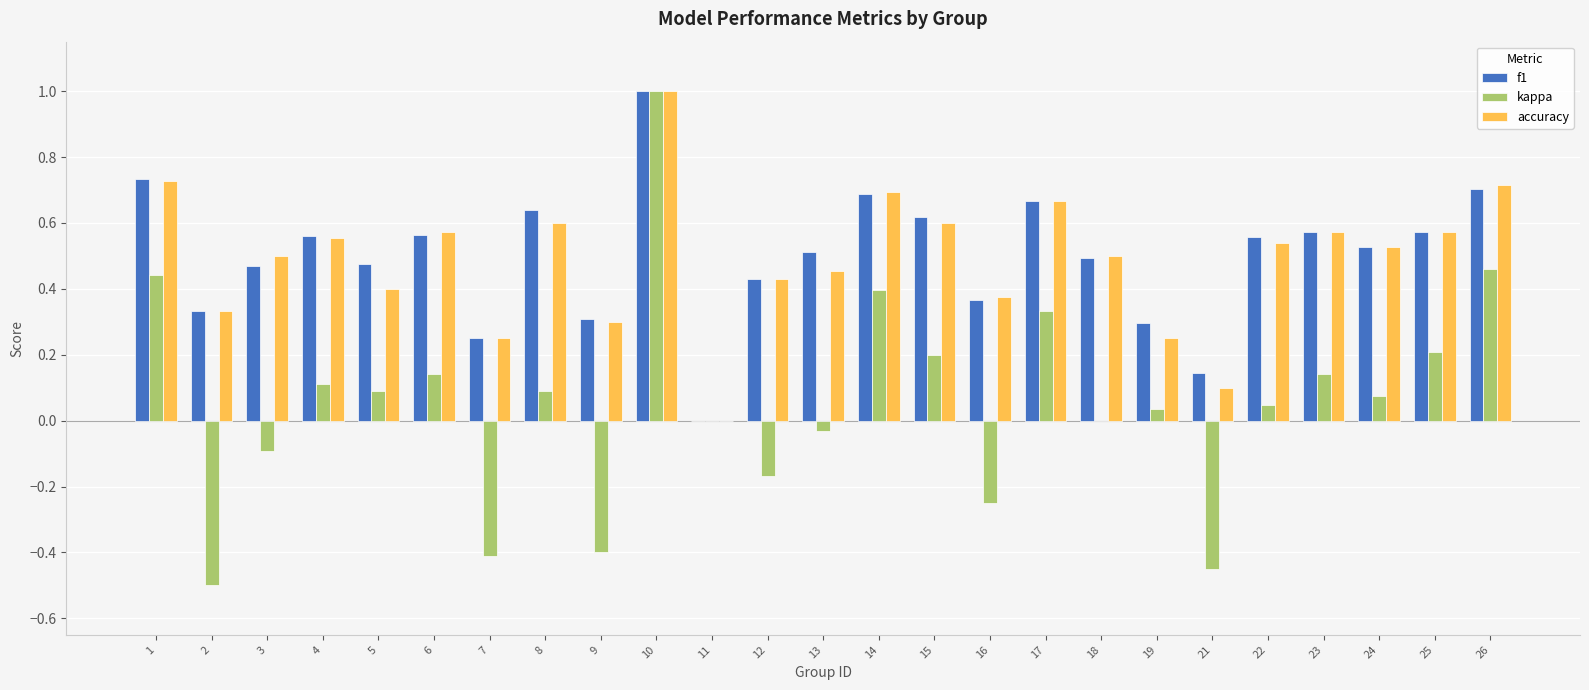

What is the spread (max minus min) of values at 2?

0.8